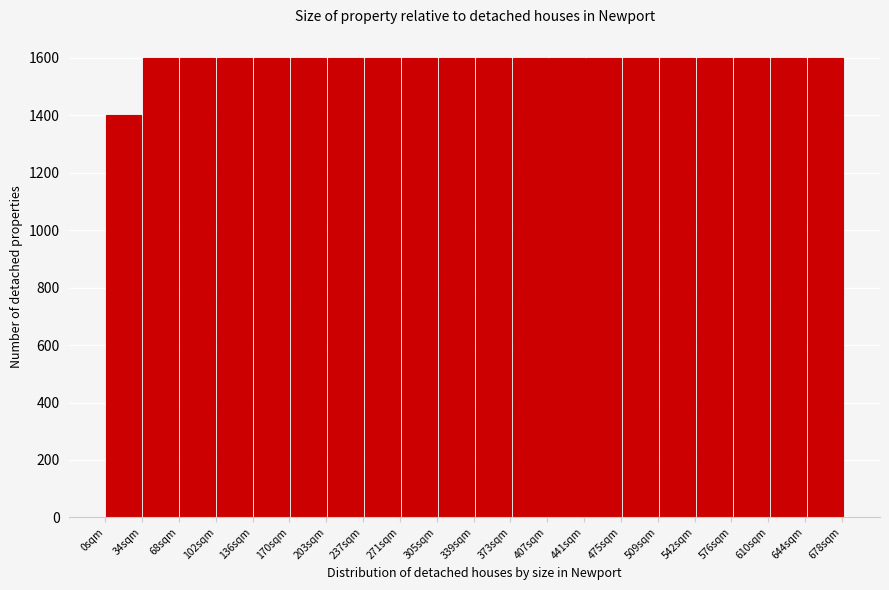

Reading left to right, transcribe this chart: for each bar, give the range it covers on the x-axis and its height. Neither the bar edges nor the heights are printed on the chart, so give them approximately, as read against the axes.

0 to 34: 1400
34 to 68: 1600
68 to 102: 1600
102 to 136: 1600
136 to 170: 1600
170 to 204: 1600
204 to 238: 1600
238 to 272: 1600
272 to 306: 1600
306 to 340: 1600
340 to 374: 1600
374 to 408: 1600
408 to 442: 1600
442 to 476: 1600
476 to 510: 1600
510 to 544: 1600
544 to 578: 1600
578 to 612: 1600
612 to 646: 1600
646 to 680: 1600